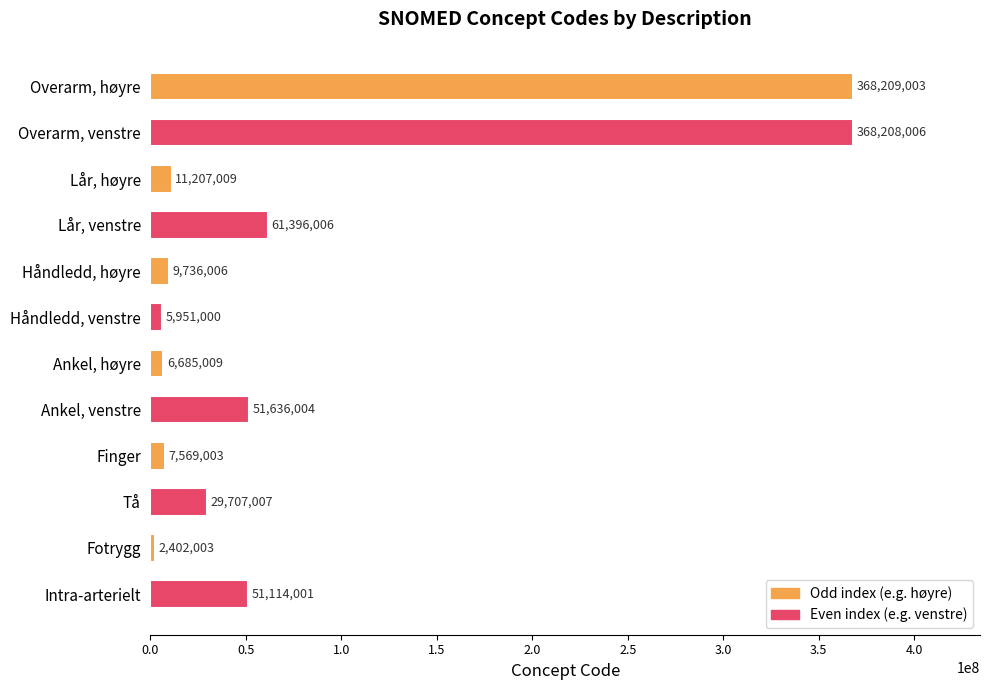

Between Ankel, høyre and Håndledd, høyre, which is larger?

Håndledd, høyre